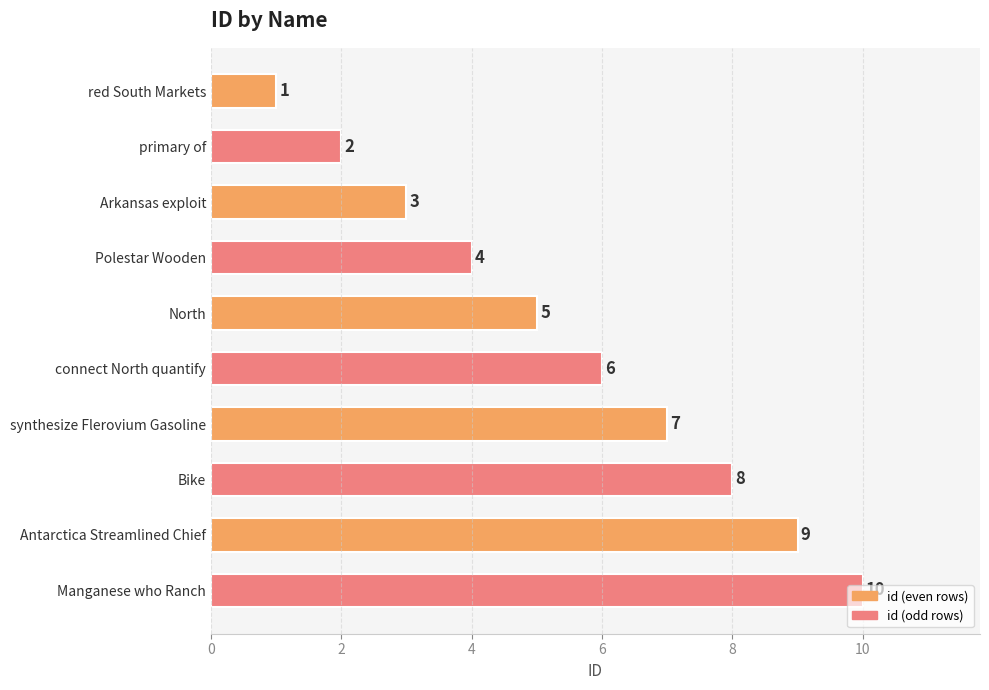

Between Polestar Wooden and Bike, which is larger?

Bike